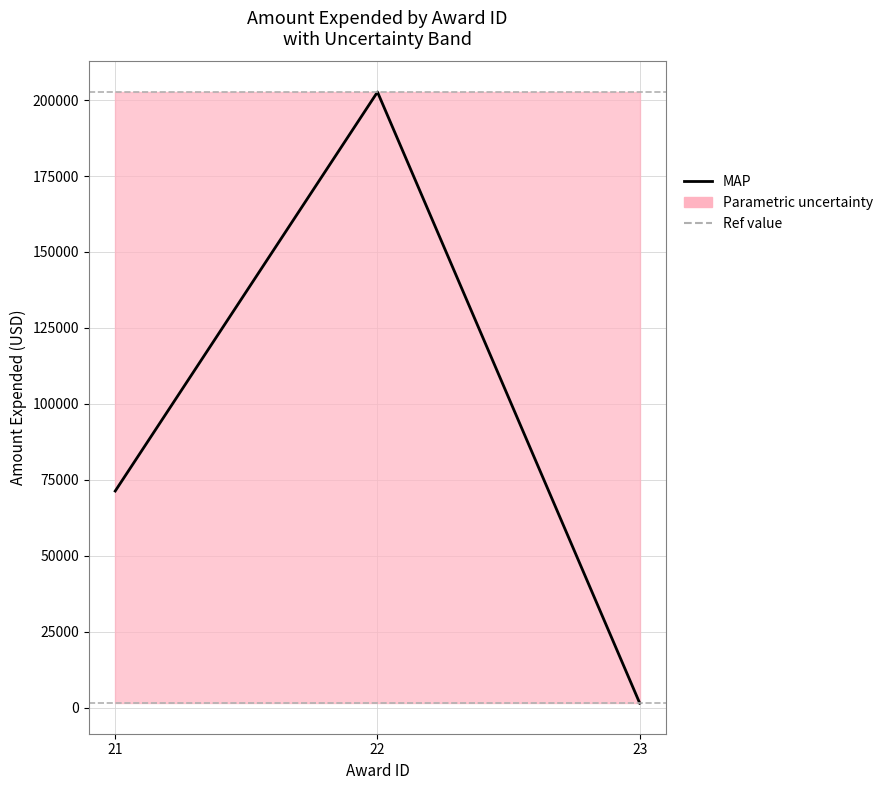

What is the total value across all series at 21?

275445